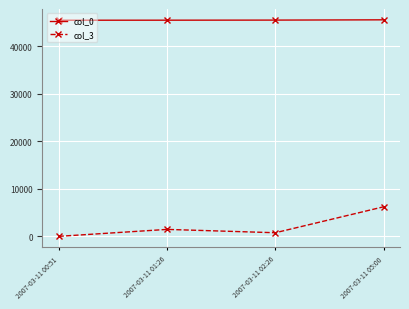

Which series has the widest spread of values?

col_3